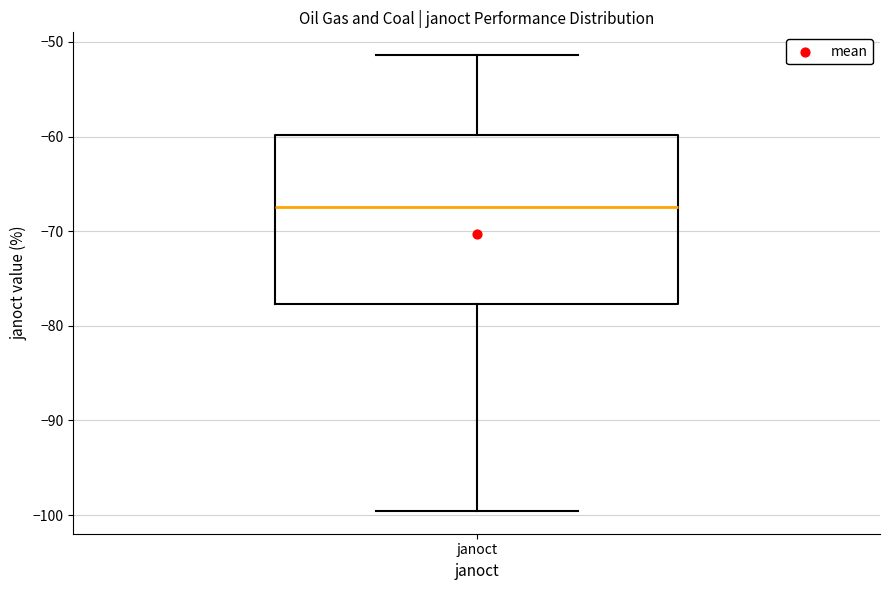

Read this box plot against the y-axis: the position of the median line, the range covered by the box, and the ends of both whiskers. The values are not printed on the chart, so give them approximately, as read against the axis.

median -67, box -78 to -60, whiskers -100 to -51